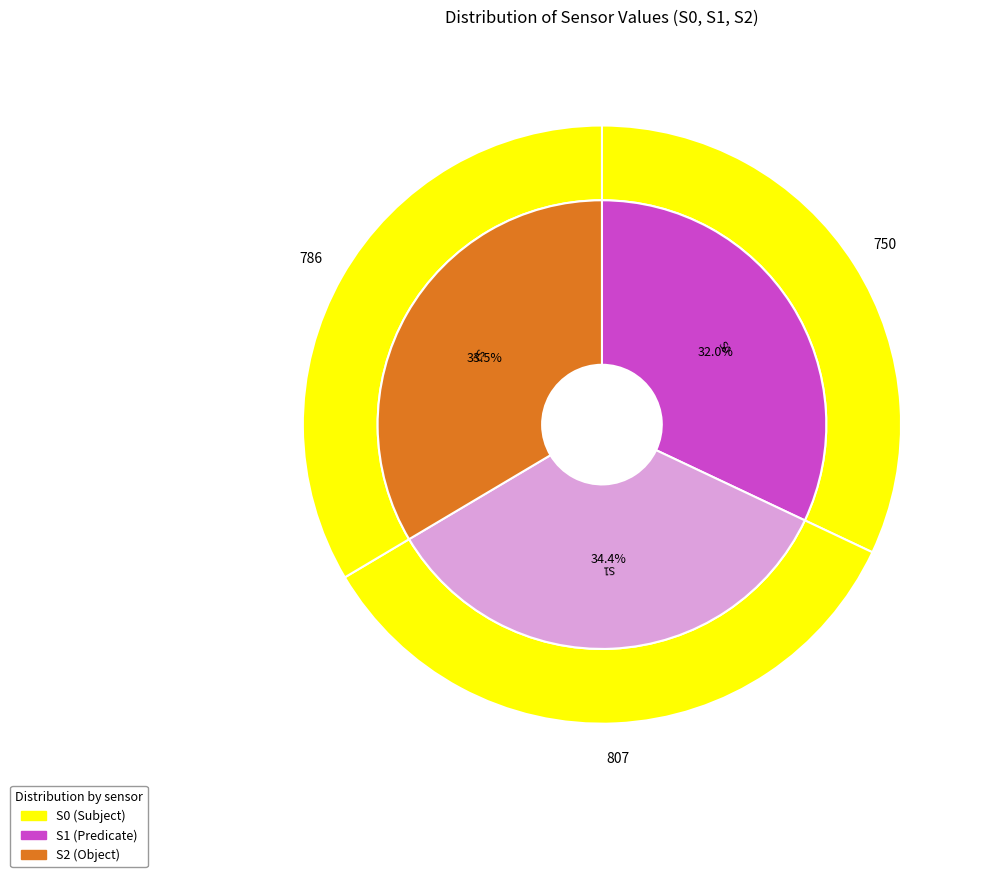

Which series has the widest spread of values?

S2